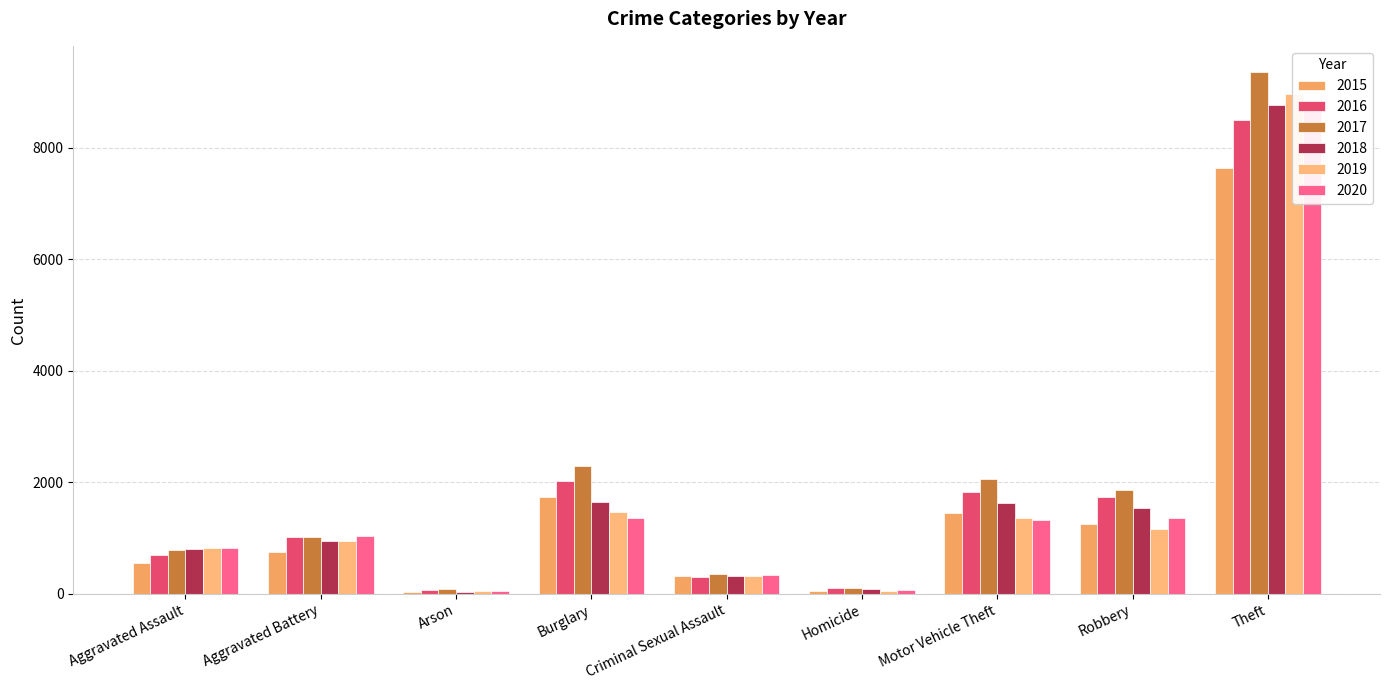

What is the sum of the 2016 values at Aggravated Battery and Criminal Sexual Assault?

1323